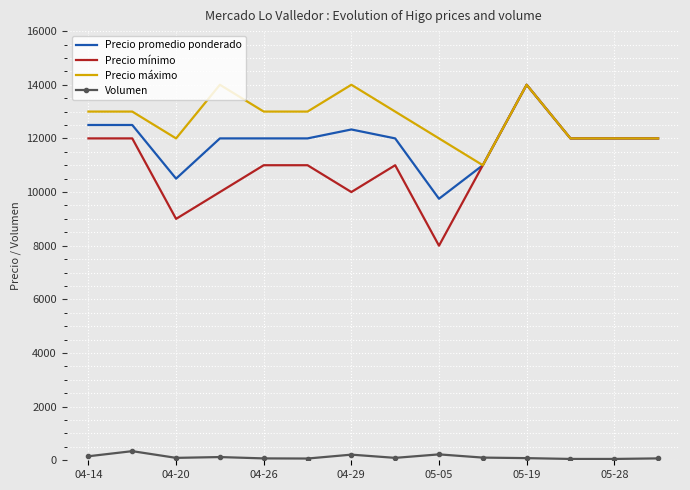

Which series has the largest range (max minus min)?

Precio mínimo